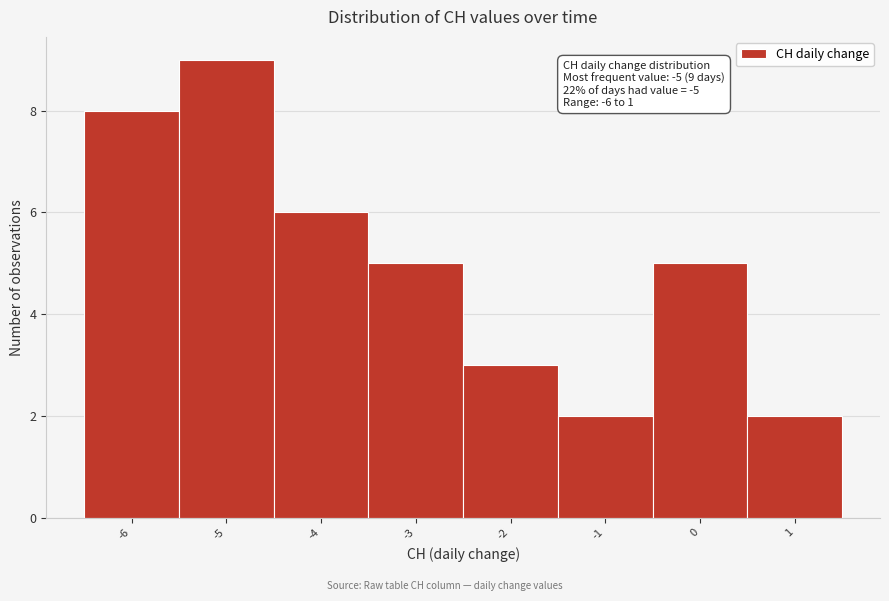

Over which range of the x-axis is the bar tallest?

-5.5 to -4.5